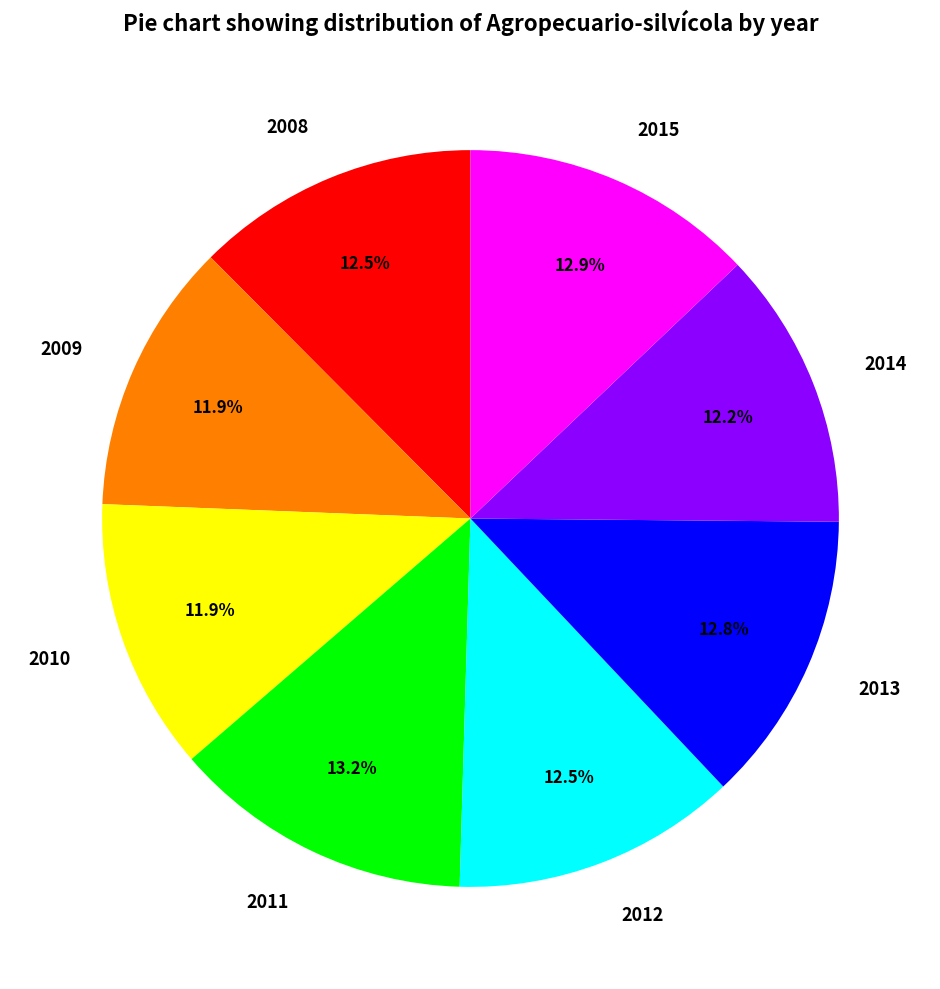

What is the total percentage of 2008 and 2010?

24.4%